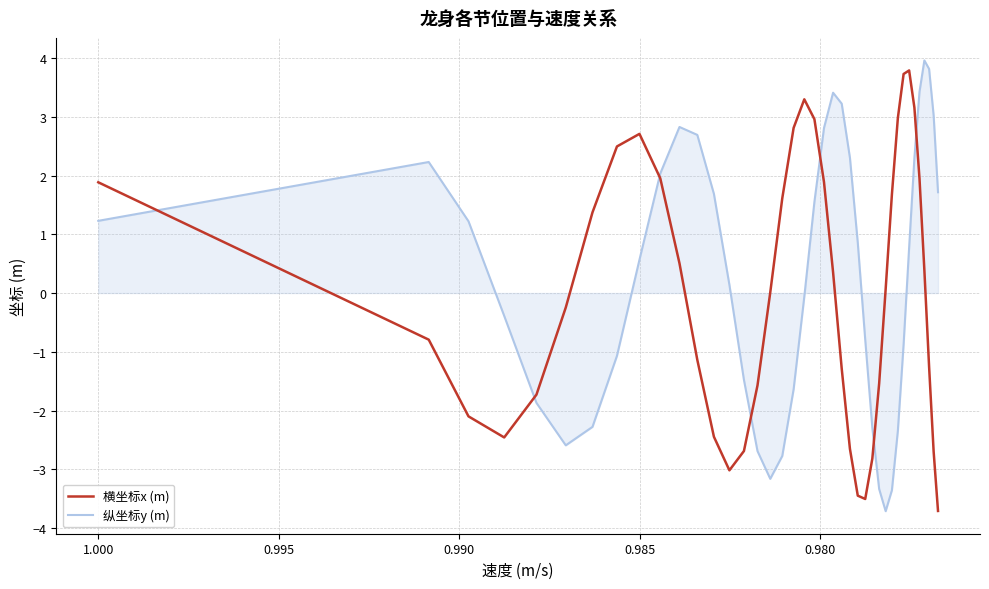

How many series are shown in this chart?

2